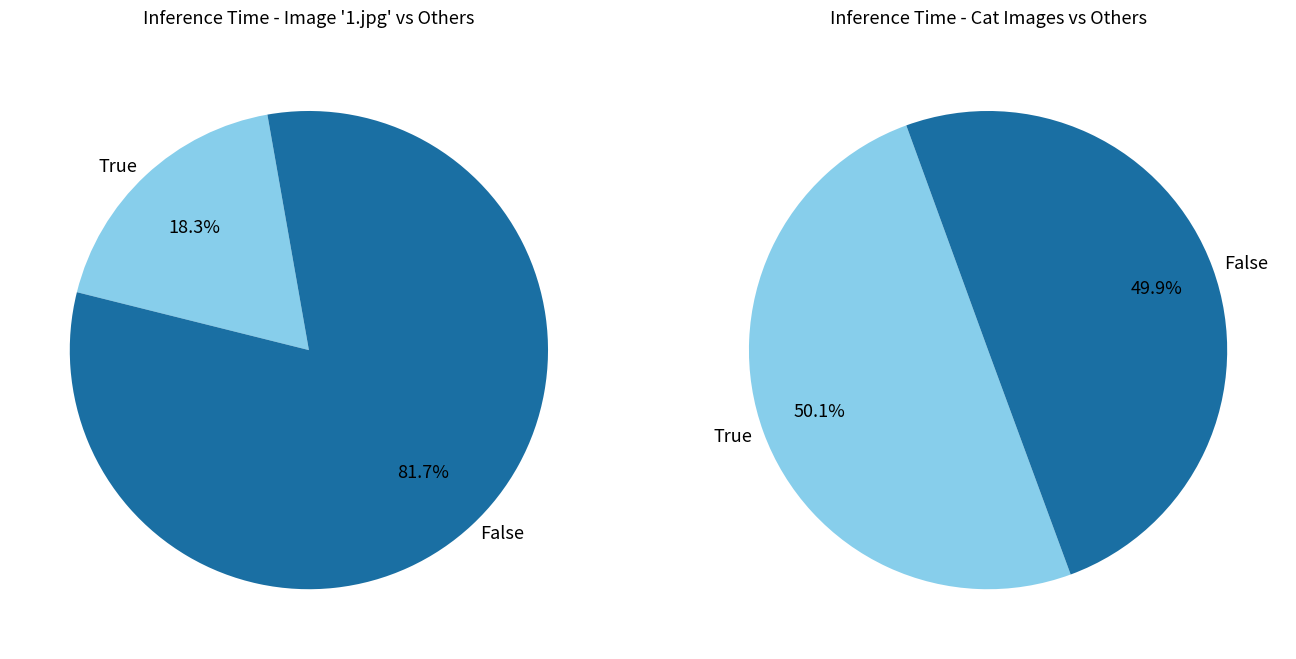

Does cat_1.jpg represent more than half of the total?

No